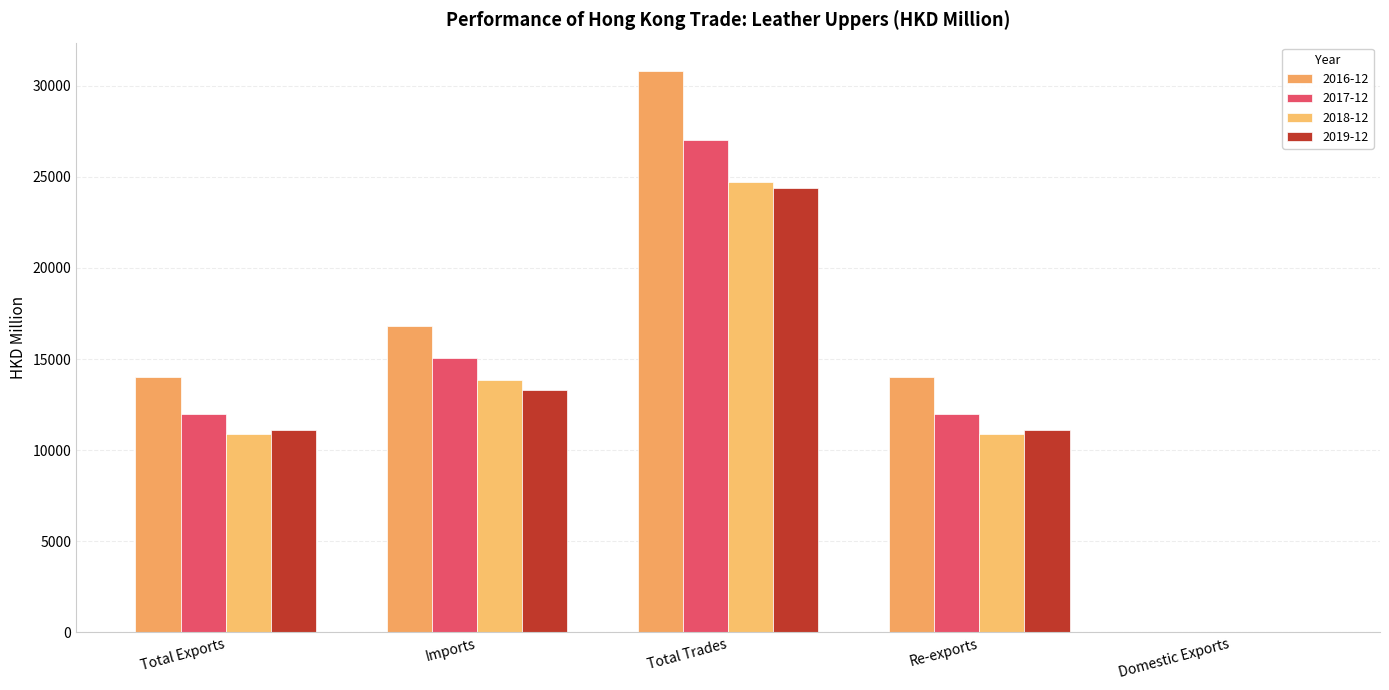

What is the value of the 2019-12 bar at the 2nd from the left?

13290.5